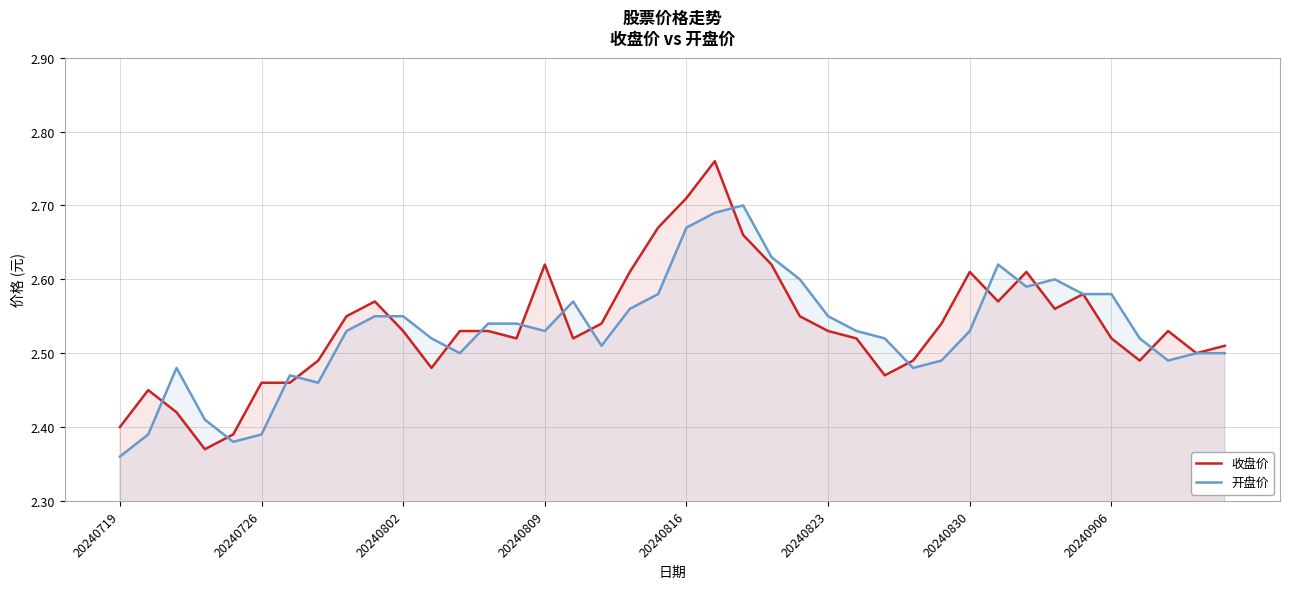

Where is 开盘价 nearest to the value 2?

20240719